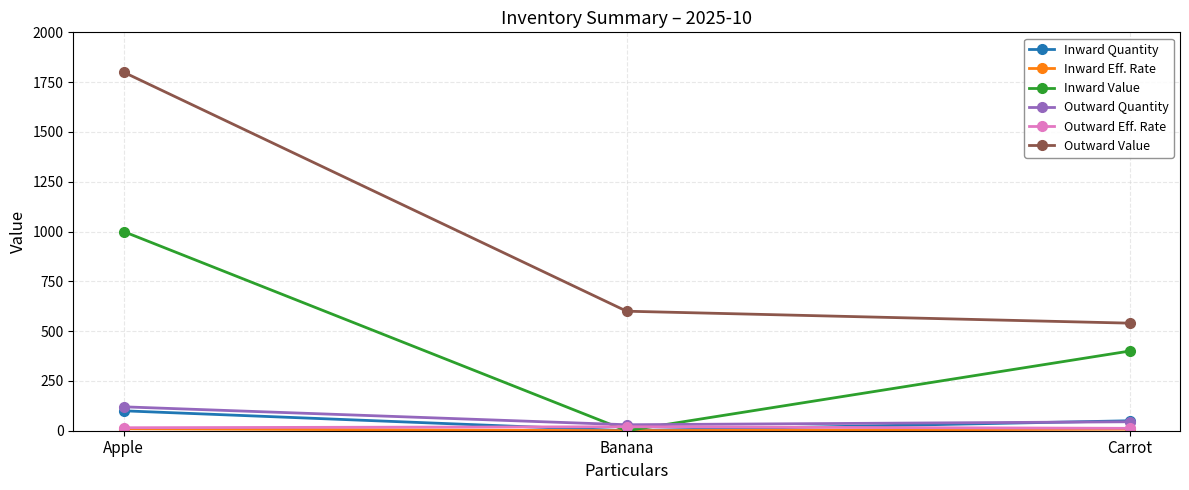

How many lines are shown in the chart?

6